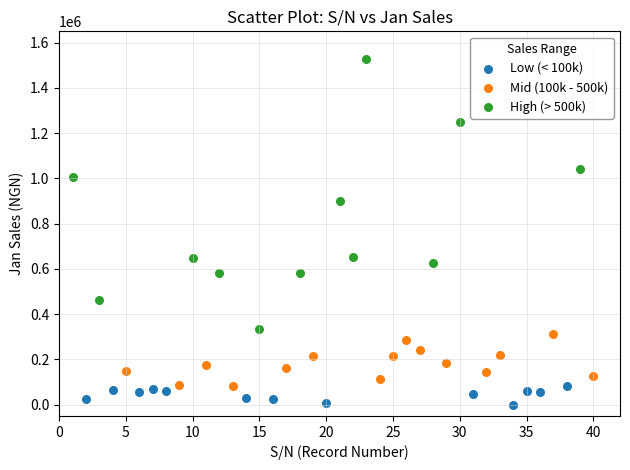

Which series reaches the minimum Y coordinate?

Low (< 100k)